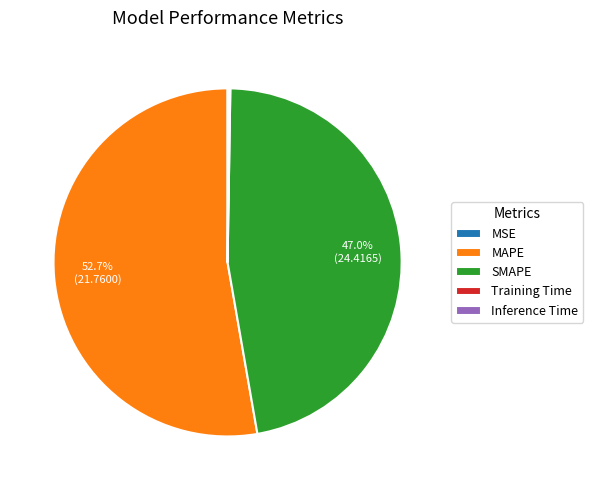

Do SMAPE and MAPE together represent more than half of the pie?

Yes